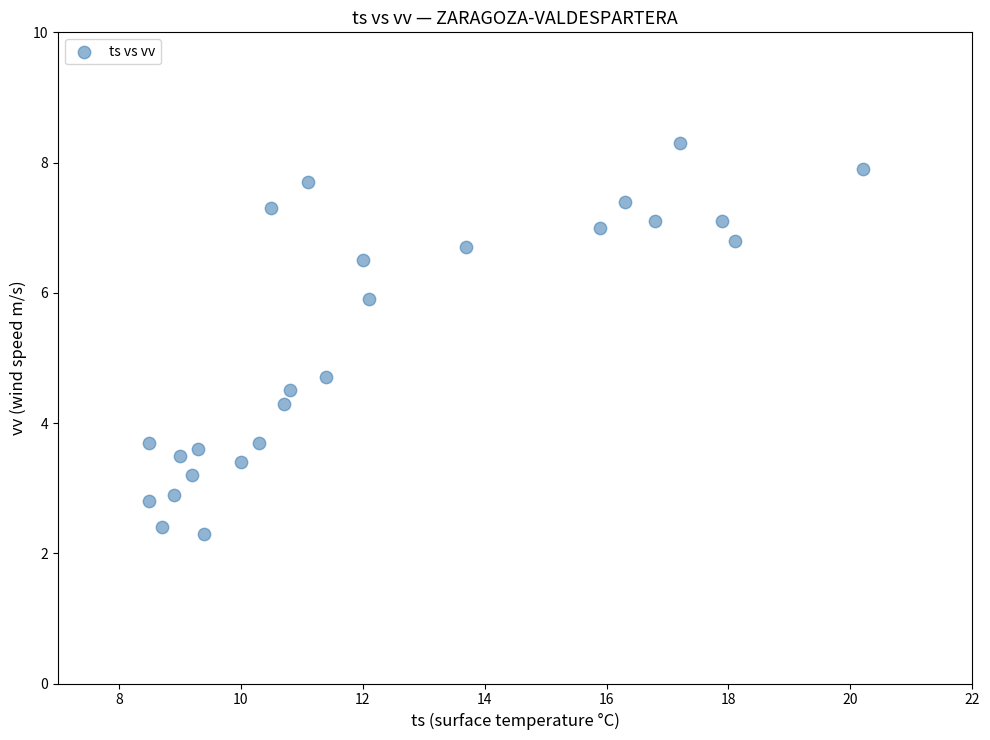

What Y value in the scatter plot is closest to 5?

4.7